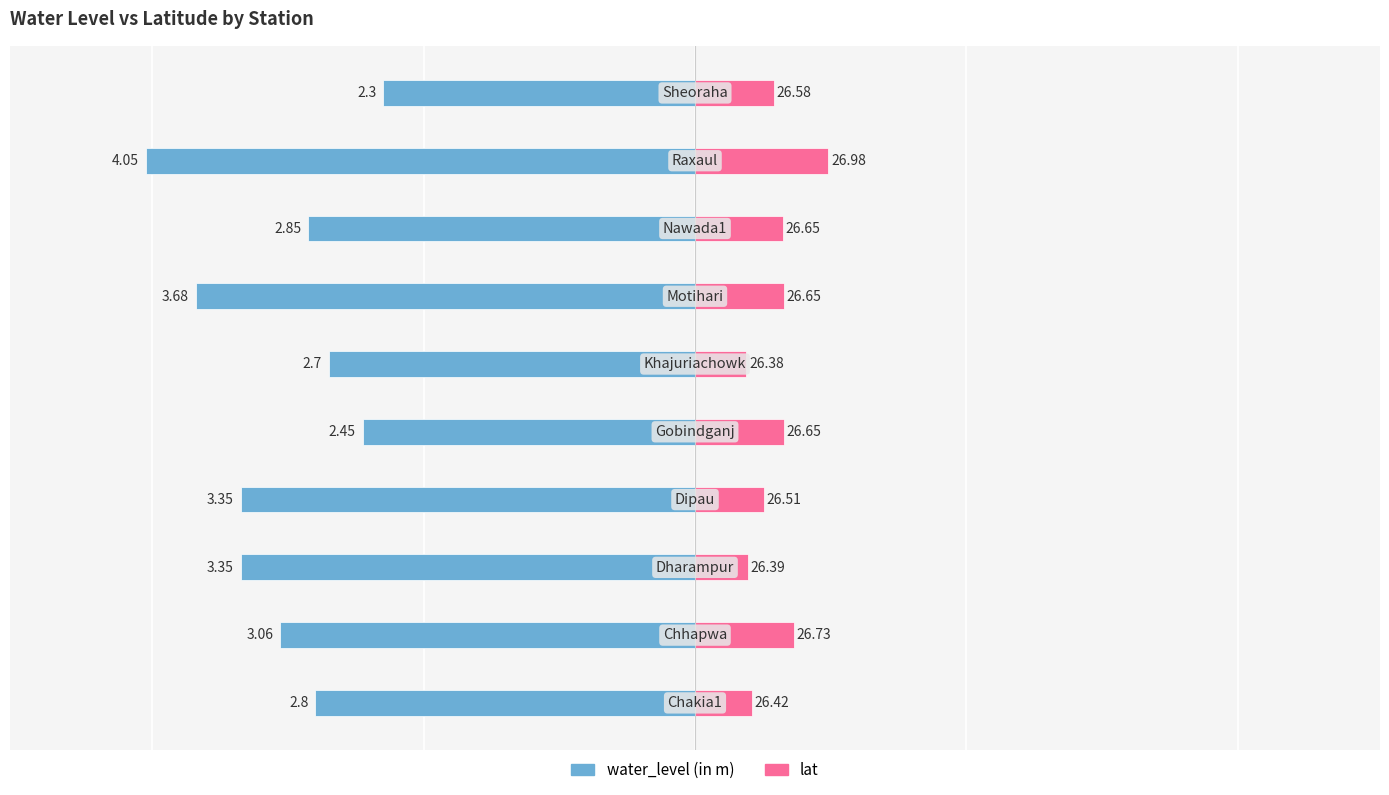

At 3, list the series in order from smallest to largest.

water_level (in m), lat